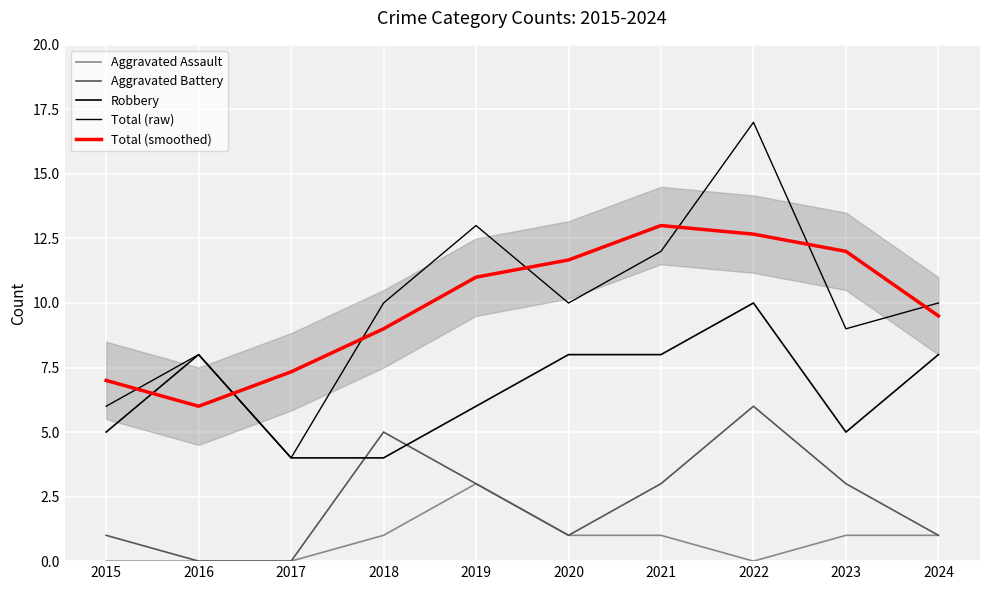

Reading left to right, what are all the values shown in this chart?

Aggravated Assault: 0.0	0.0	0.0	1.0	3.0	1.0	1.0	0.0	1.0	1.0
Aggravated Battery: 1.0	0.0	0.0	5.0	3.0	1.0	3.0	6.0	3.0	1.0
Robbery: 5.0	8.0	4.0	4.0	6.0	8.0	8.0	10.0	5.0	8.0
Total (raw): 6.0	8.0	4.0	10.0	13.0	10.0	12.0	17.0	9.0	10.0
Total (smoothed): 7.0	6.0	7.3	9.0	11.0	11.7	13.0	12.7	12.0	9.5